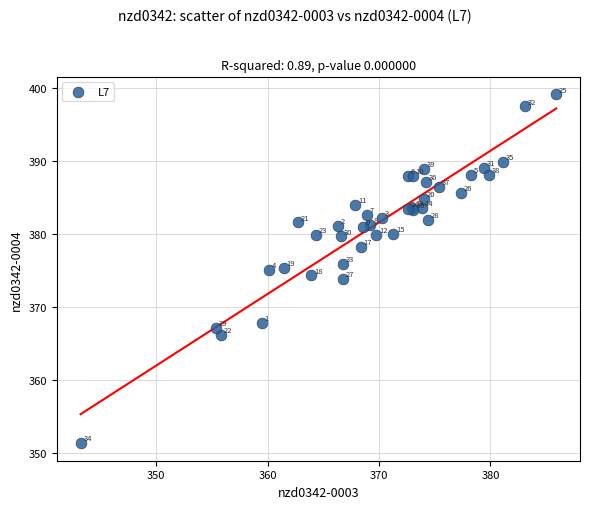

What Y value in the scatter plot is closest to 375?

375.0